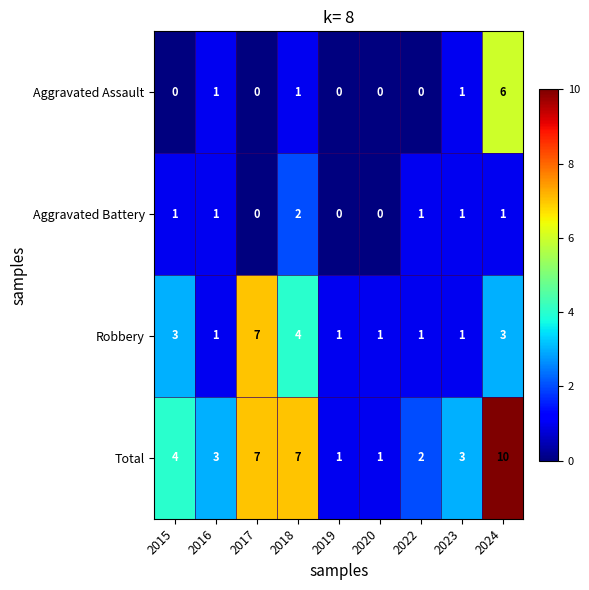

What is the greatest value displayed?

10